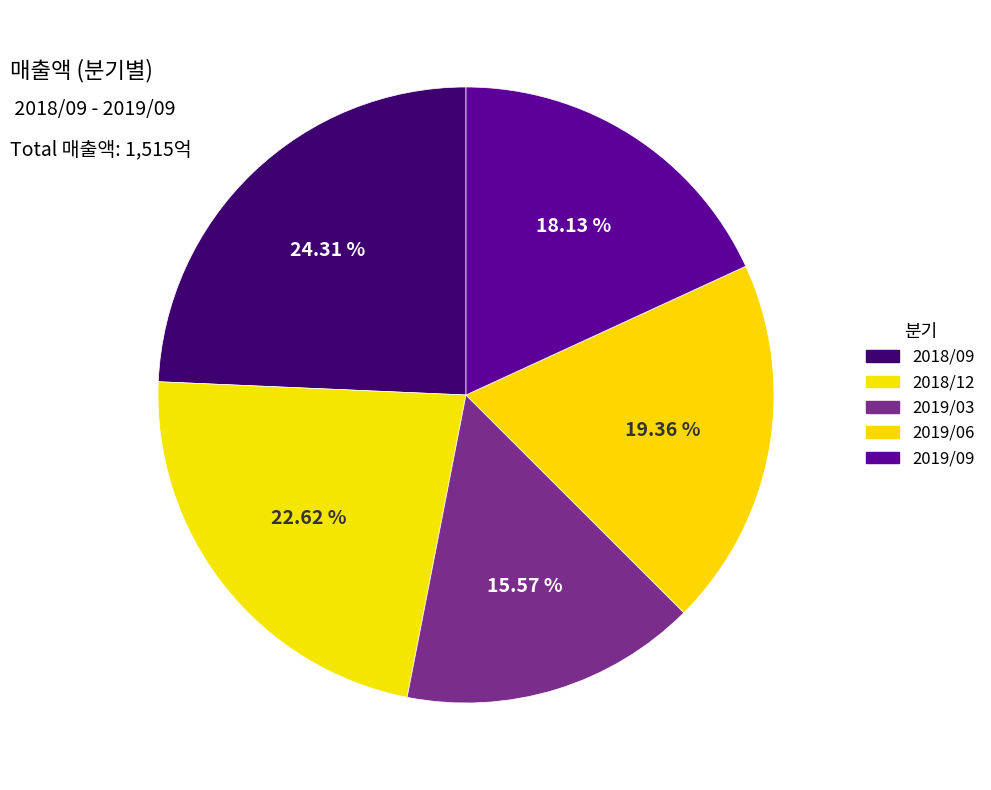

To the nearest percent, what portion does 2019/06 represent?

19%